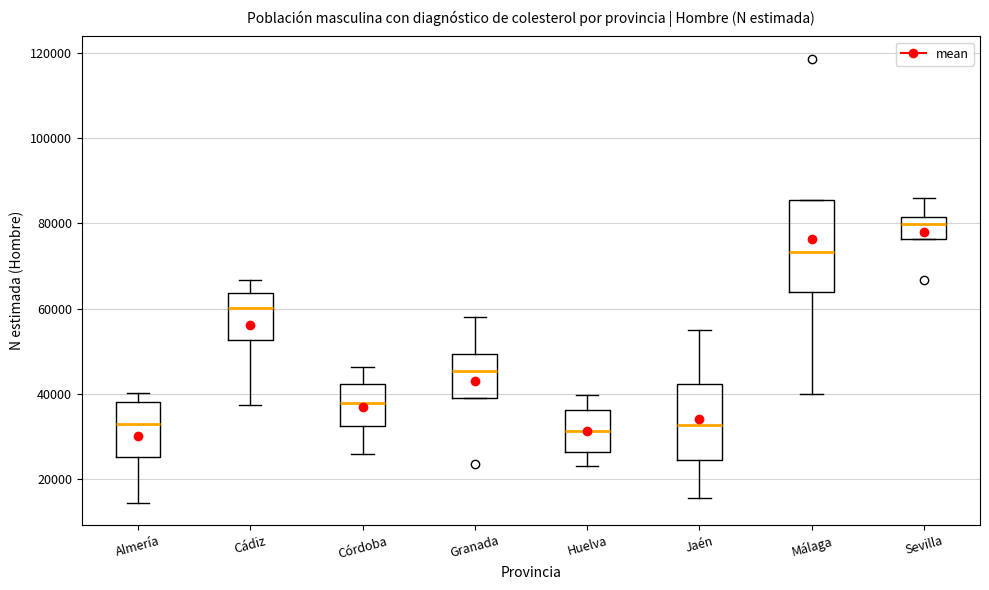

Where does the lower whisker of the box for Huelva end on the y-axis? The values are not printed on the chart, so give them approximately, as read against the axis.

22000